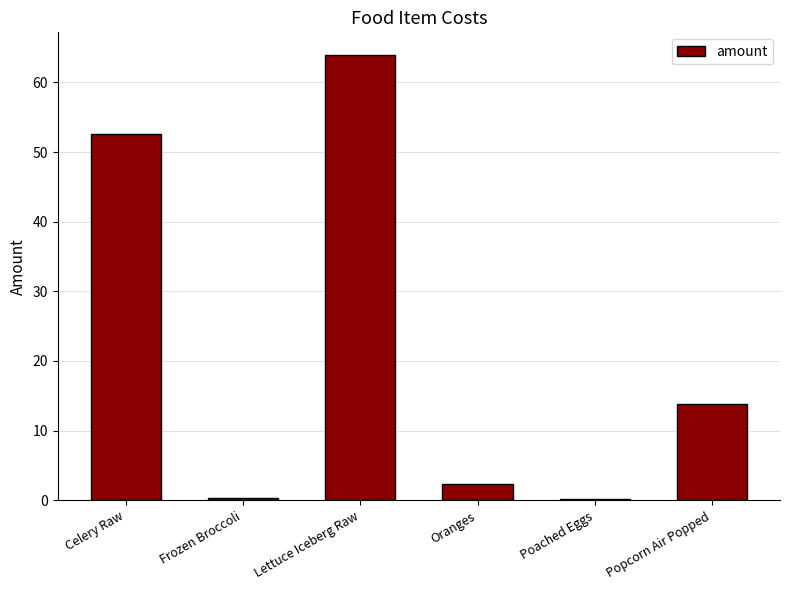

The chart shows a value of 13.9 at Popcorn Air Popped. True or false?

True